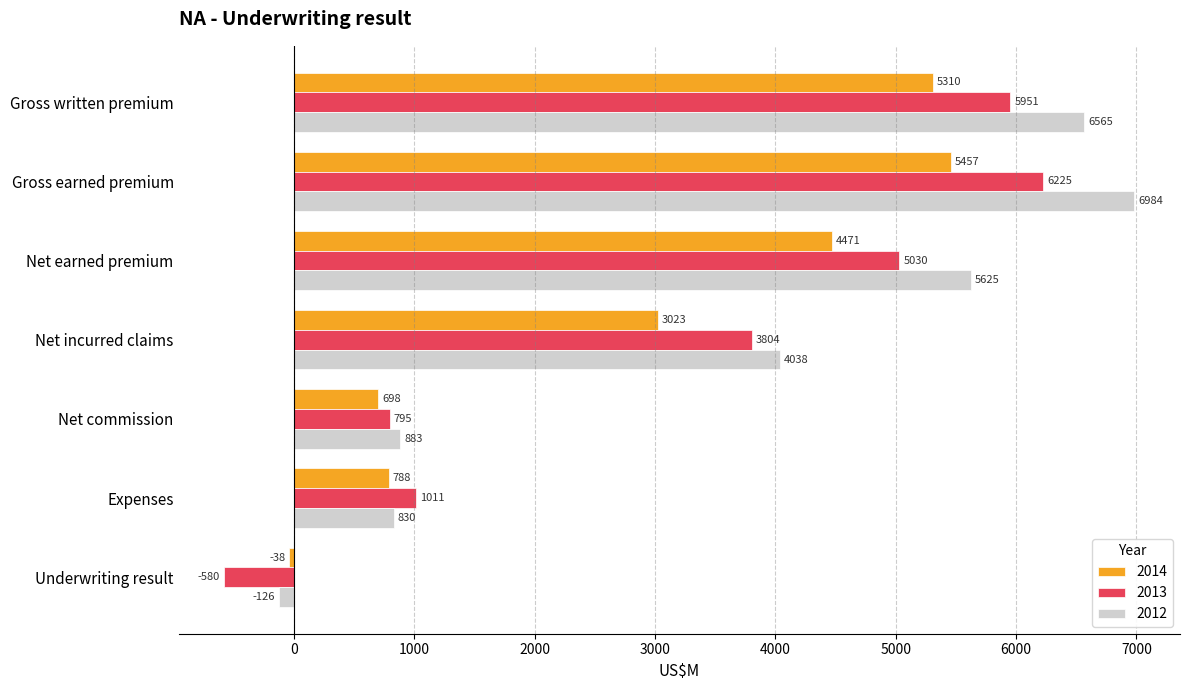

Rank the categories by 2013 value from lowest to highest.

Underwriting result, Net commission, Expenses, Net incurred claims, Net earned premium, Gross written premium, Gross earned premium